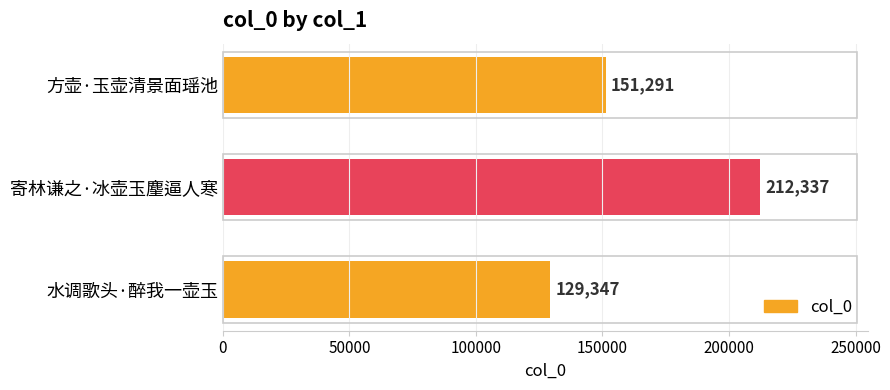

Rank the categories by value from highest to lowest.

寄林谦之·冰壶玉麈逼人寒, 方壶·玉壶清景面瑶池, 水调歌头·醉我一壶玉